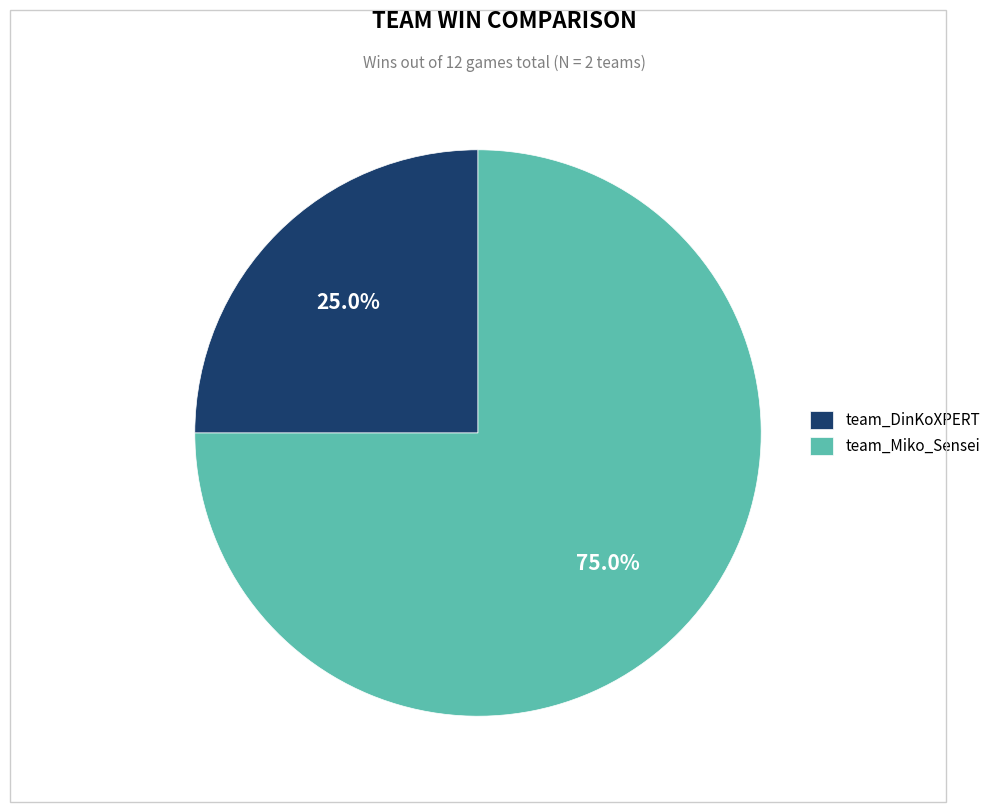

Between team_DinKoXPERT and team_Miko_Sensei, which is larger?

team_Miko_Sensei